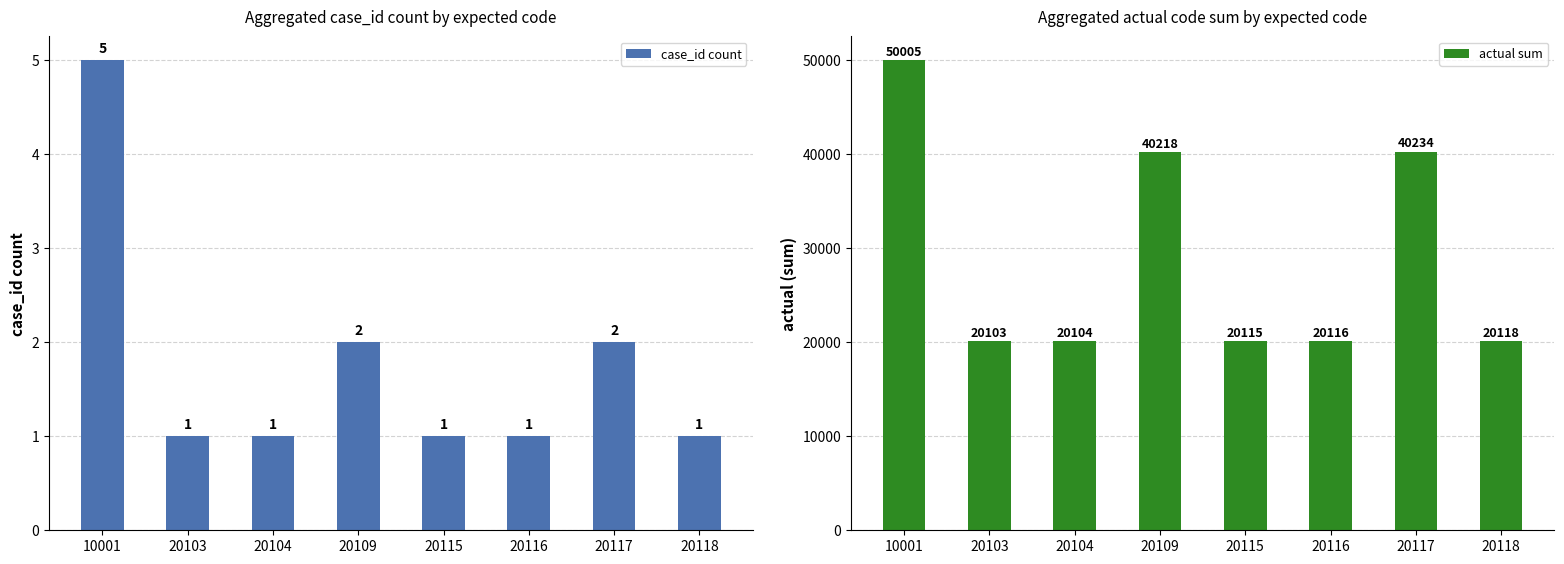

At which category is the sum across all series the highest?

10001